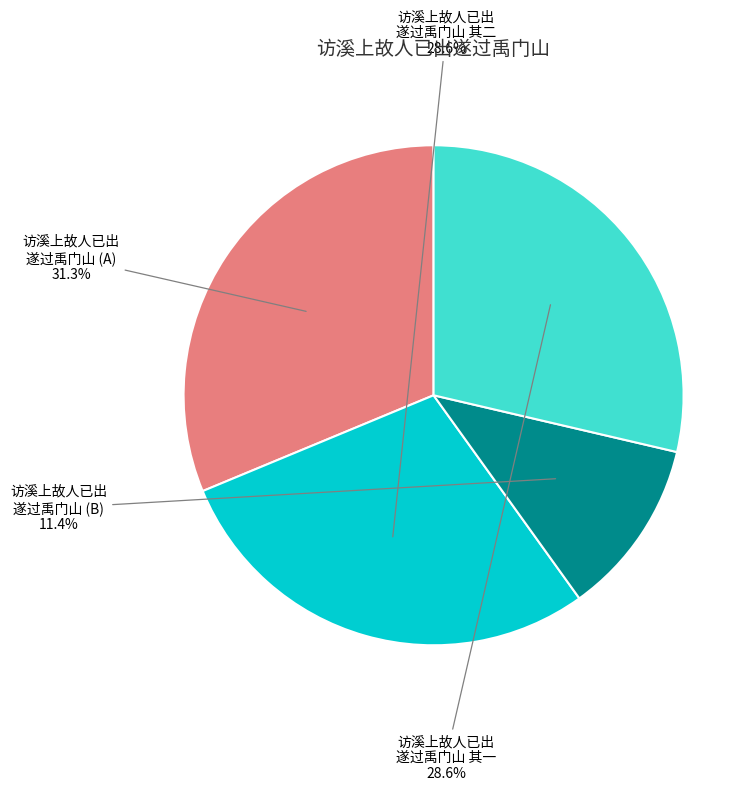

Is there any slice that represents more than half of the pie?

No